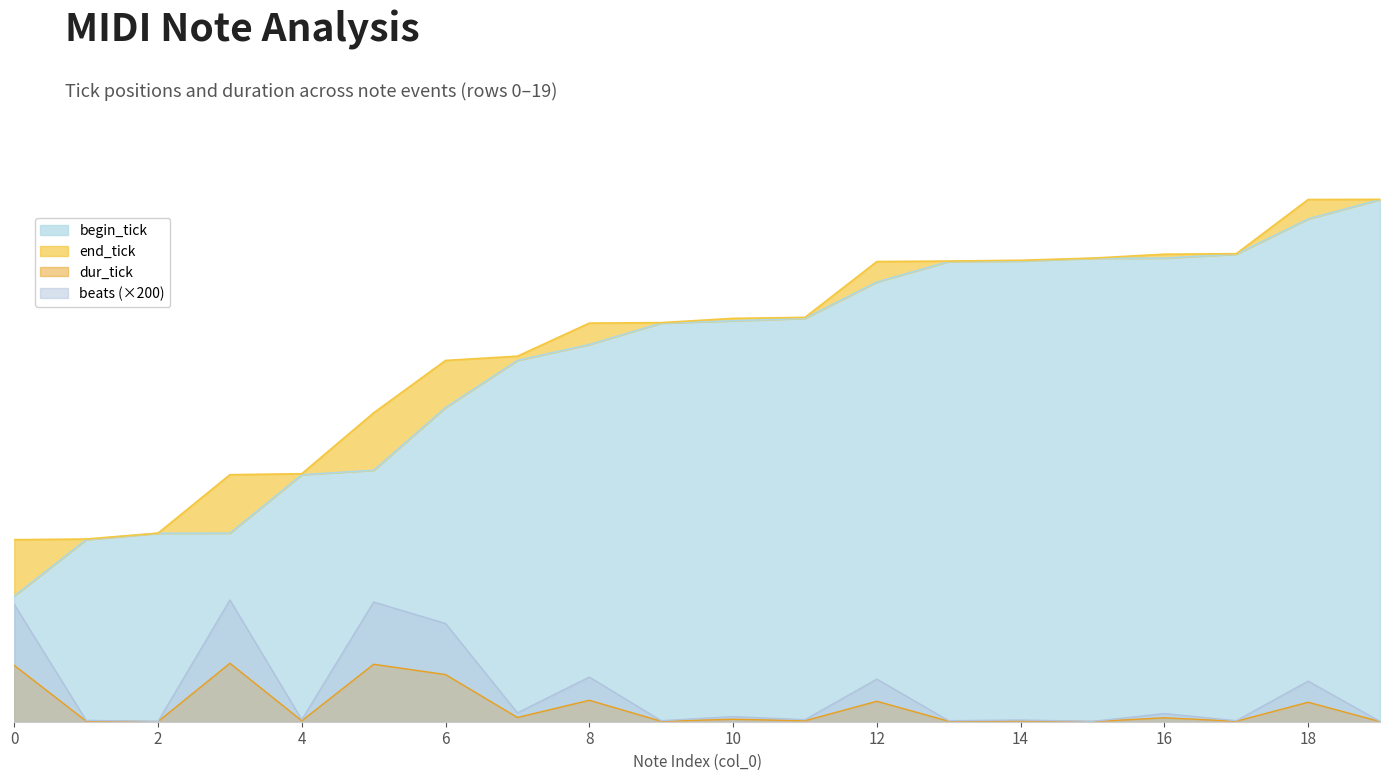

What is the sum of the end_tick values at 13 and 0?

3926.0